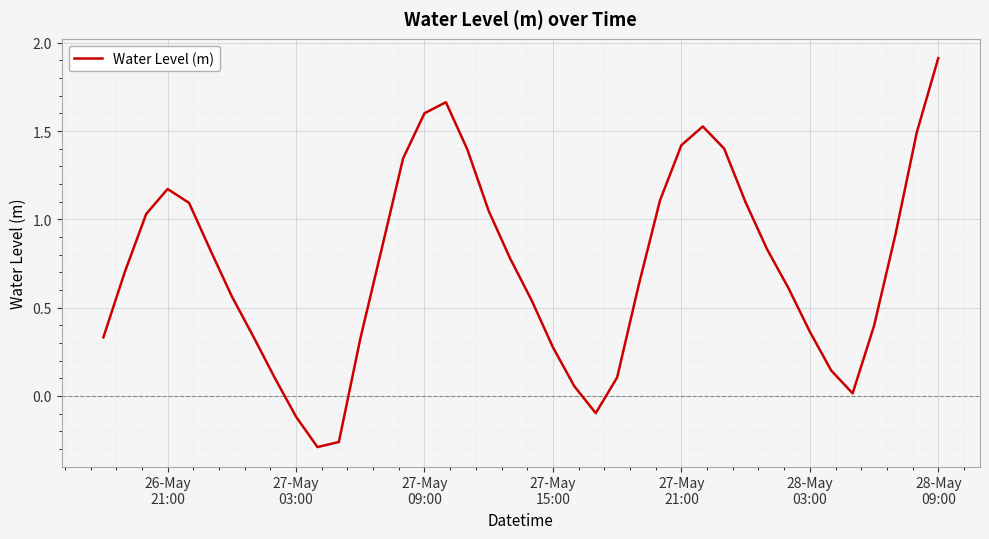

What is the maximum value shown in the chart?

1.9